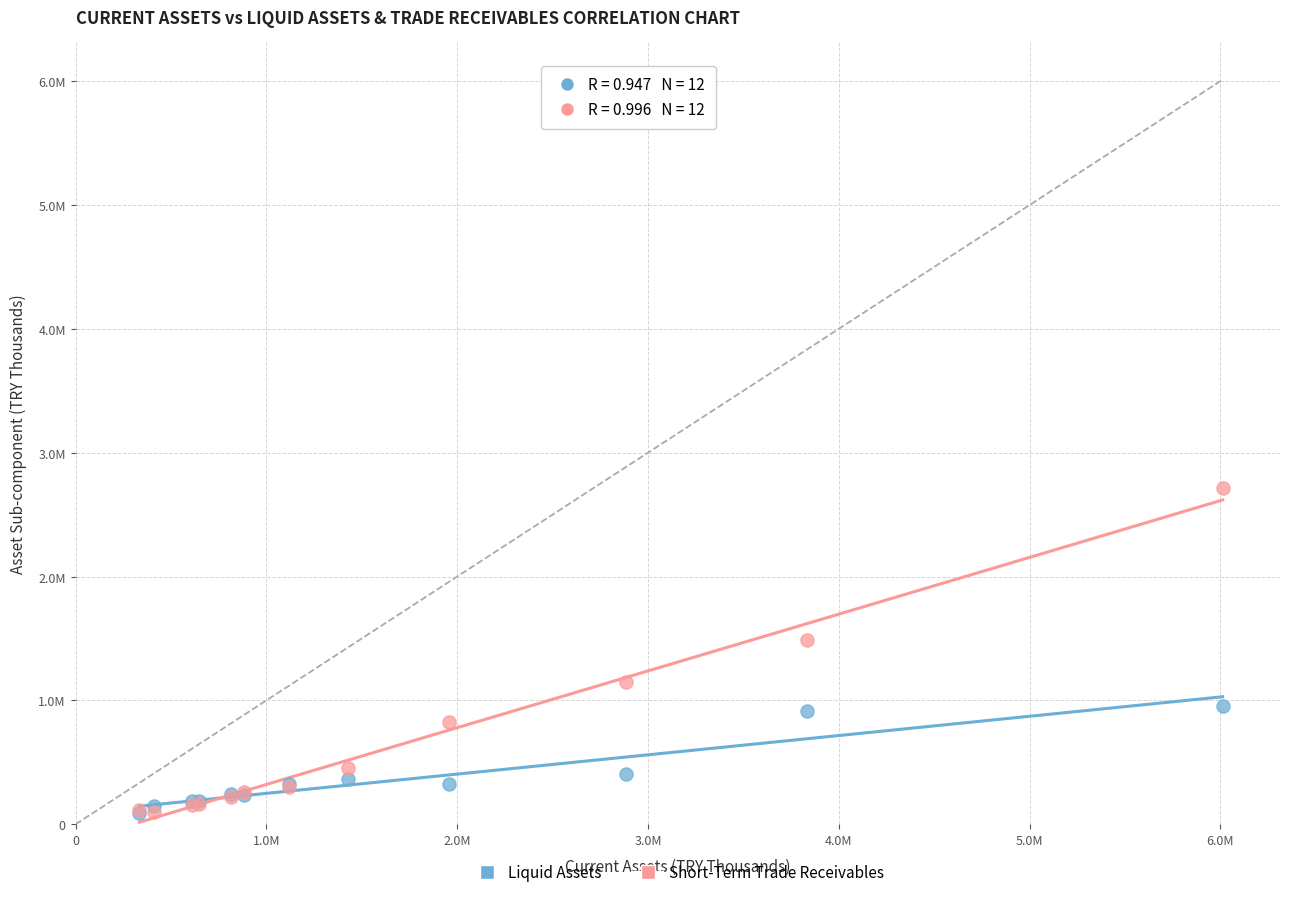

What are all the series names shown in the legend?

Liquid Assets, Short-Term Trade Receivables